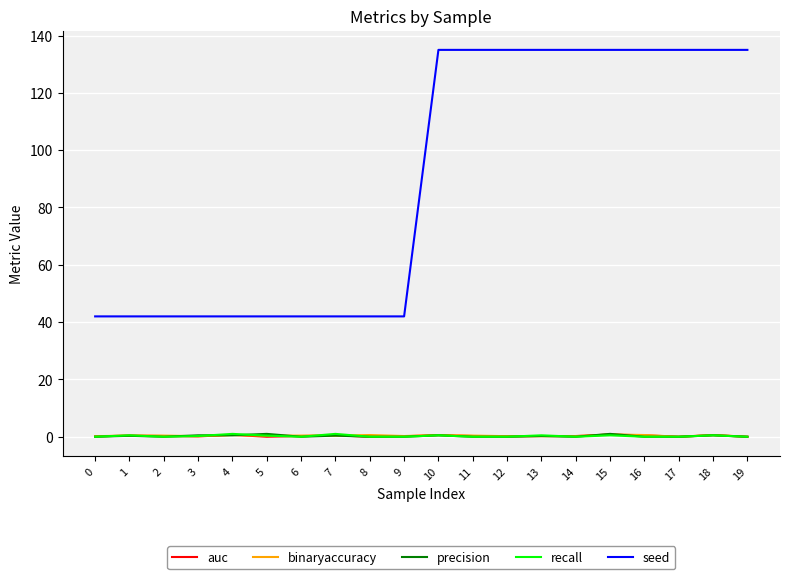

What is the approximate value of auc at 18?

0.6